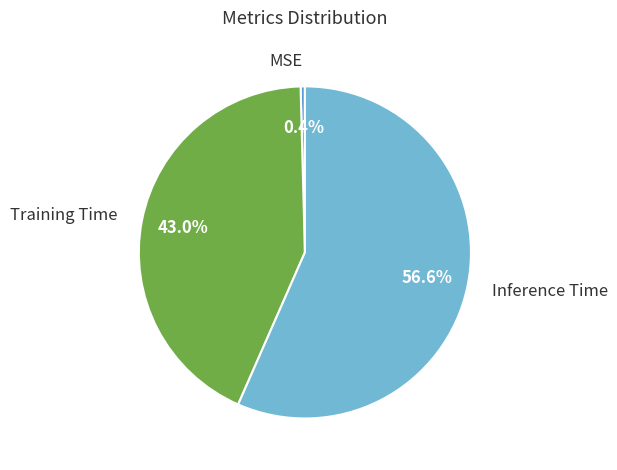

Rank the categories by value from highest to lowest.

Inference Time, Training Time, MSE